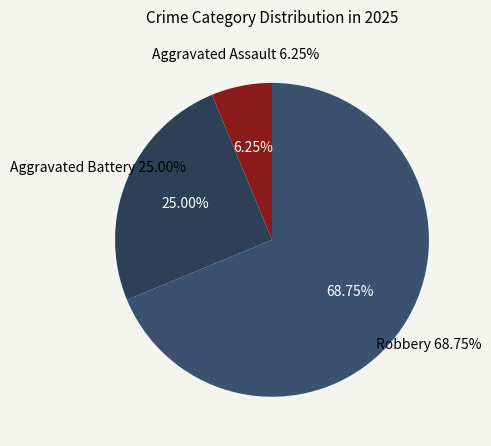

True or false: Aggravated Assault accounts for 6% of the total.

True